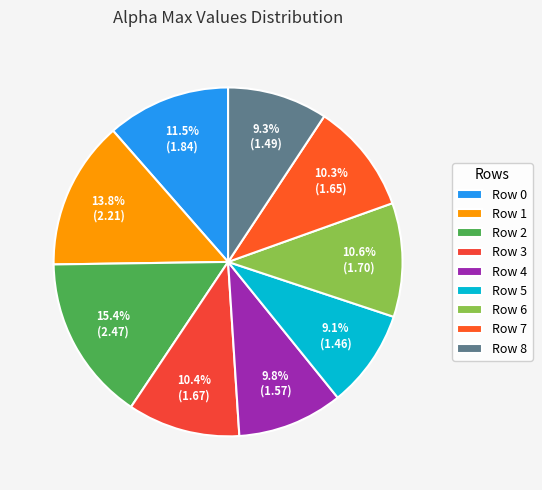

How many slices are in this pie chart?

9